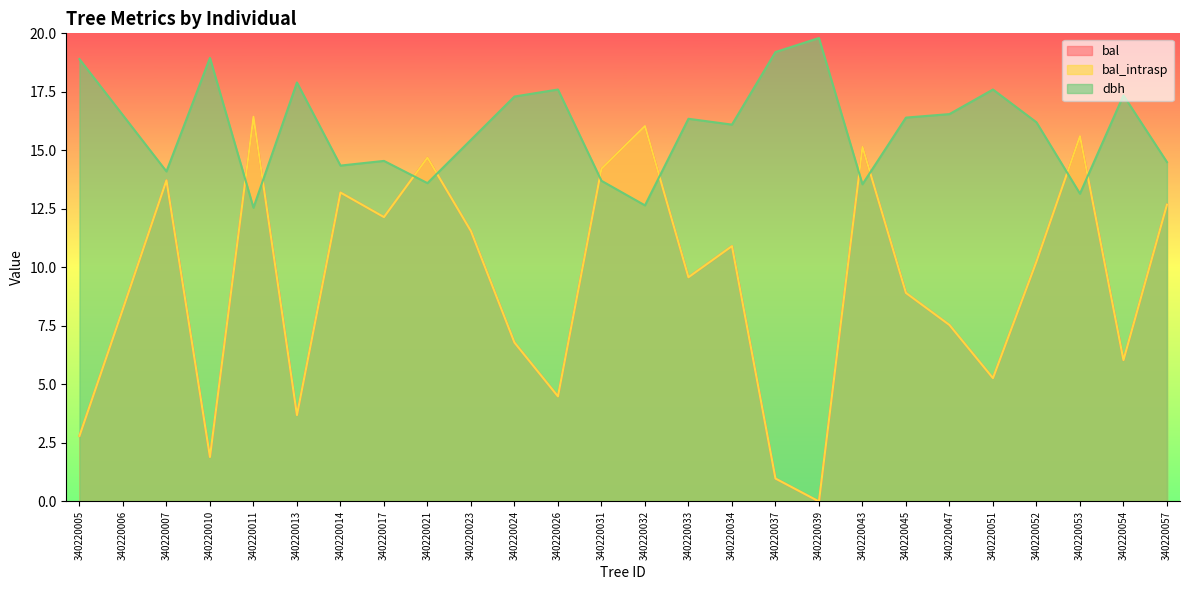

True or false: bal_intrasp has a value of 6.8 at 340220024.

True